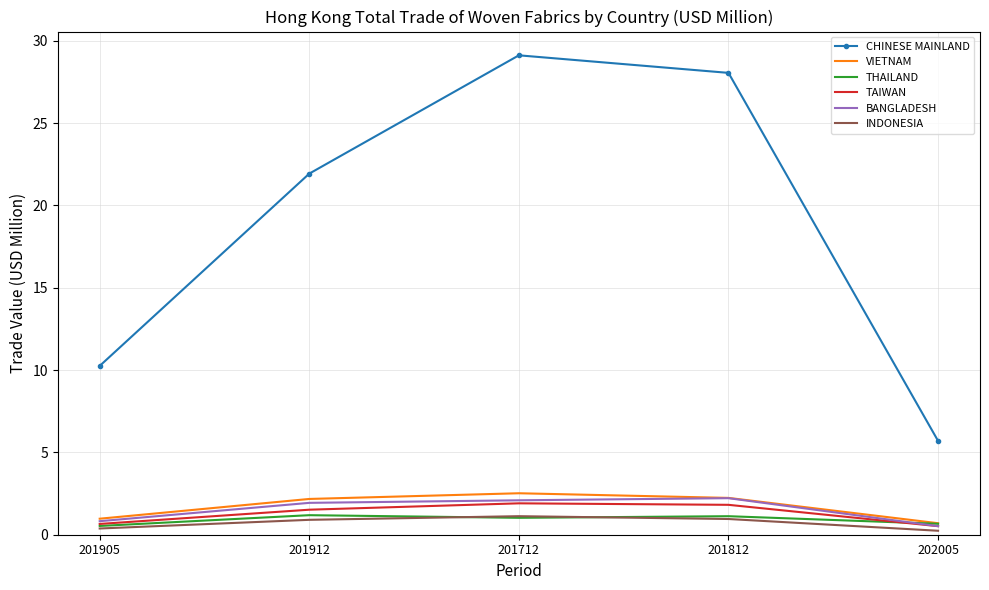

True or false: THAILAND and CHINESE MAINLAND cross at least once.

False